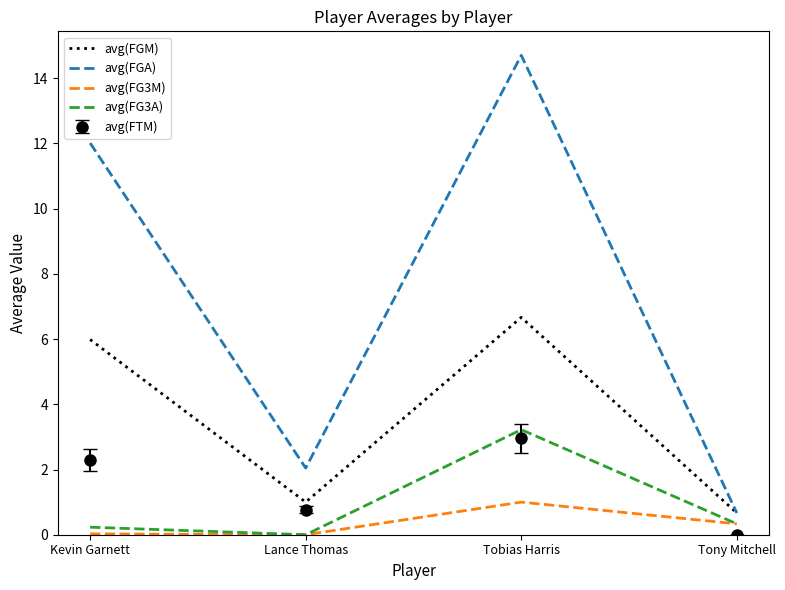

At which category does the chart reach its peak across all series?

Tobias Harris